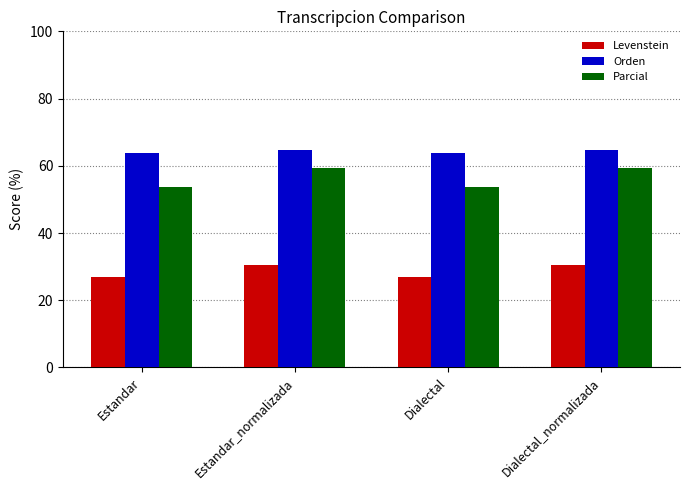

What is the smallest value displayed?

26.9